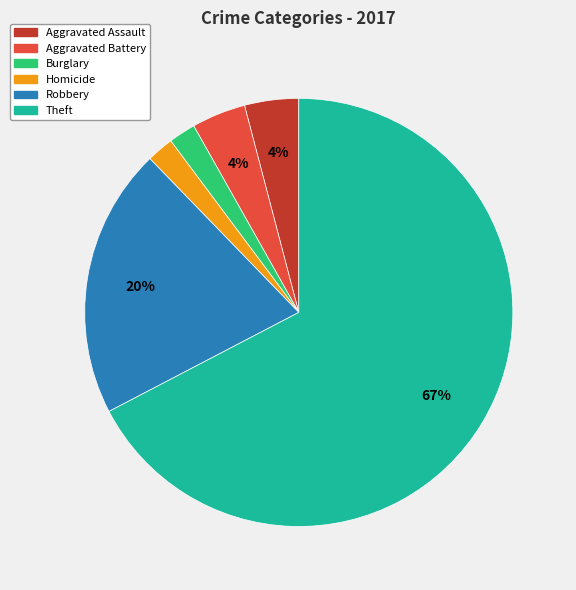

To the nearest percent, what is the average slice percentage?

17%